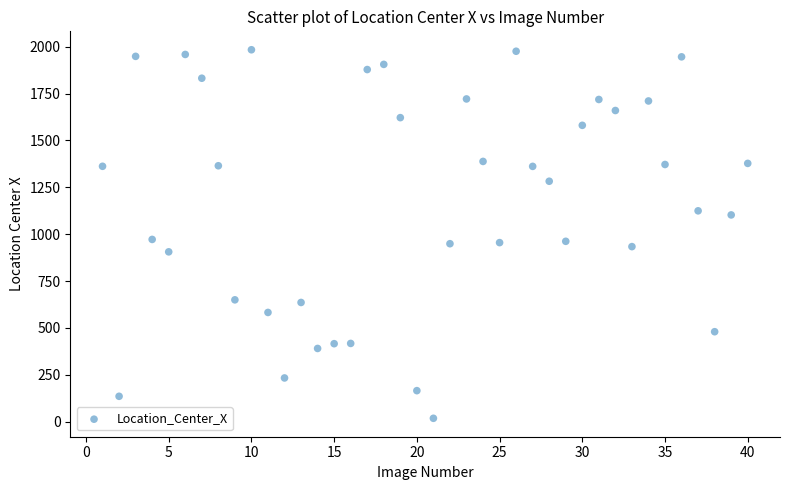

What is the range of Y values (max minus min)?

1965.6